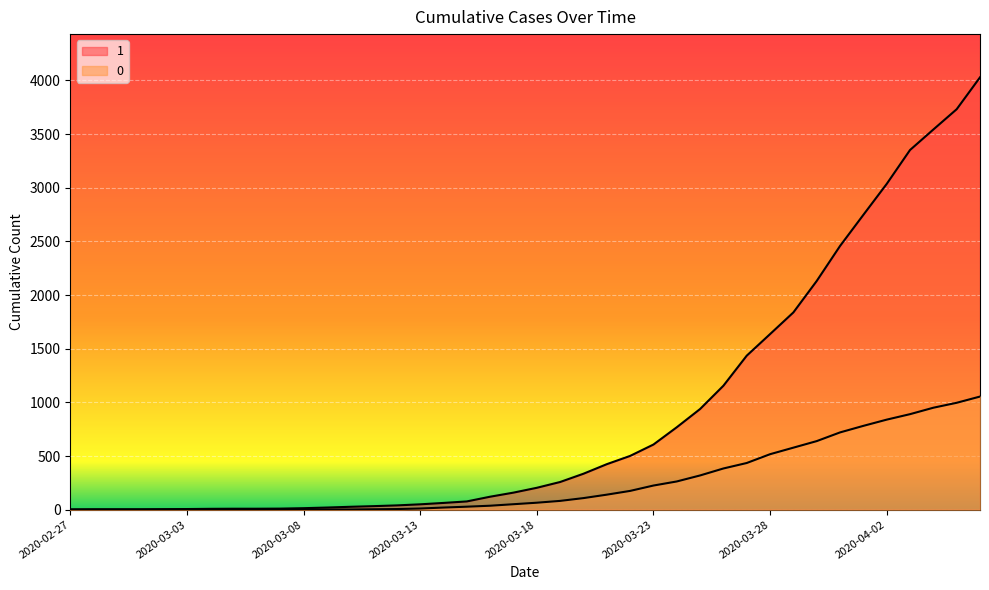

What is the total value across all series at 2020-03-19?

340